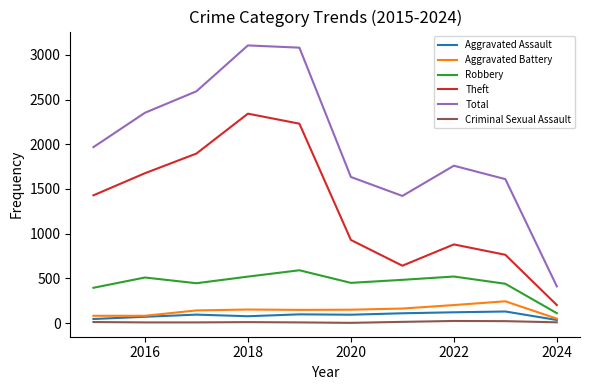

Which series has the largest range (max minus min)?

Total